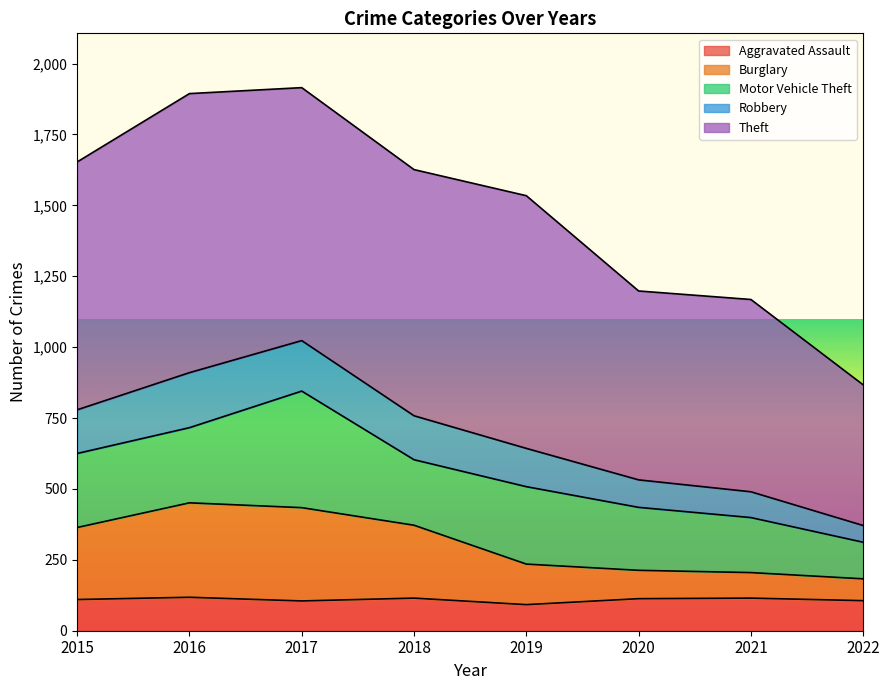

What is the difference between the maximum and minimum values in the Burglary series?

268